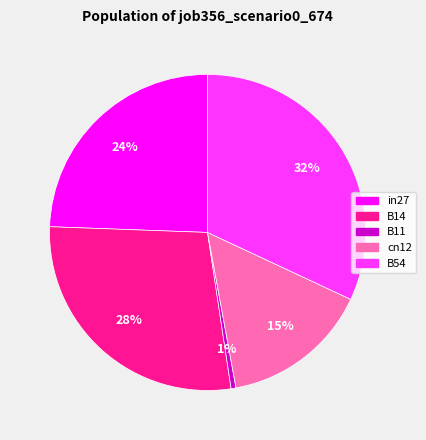

How many segments does this pie chart have?

5